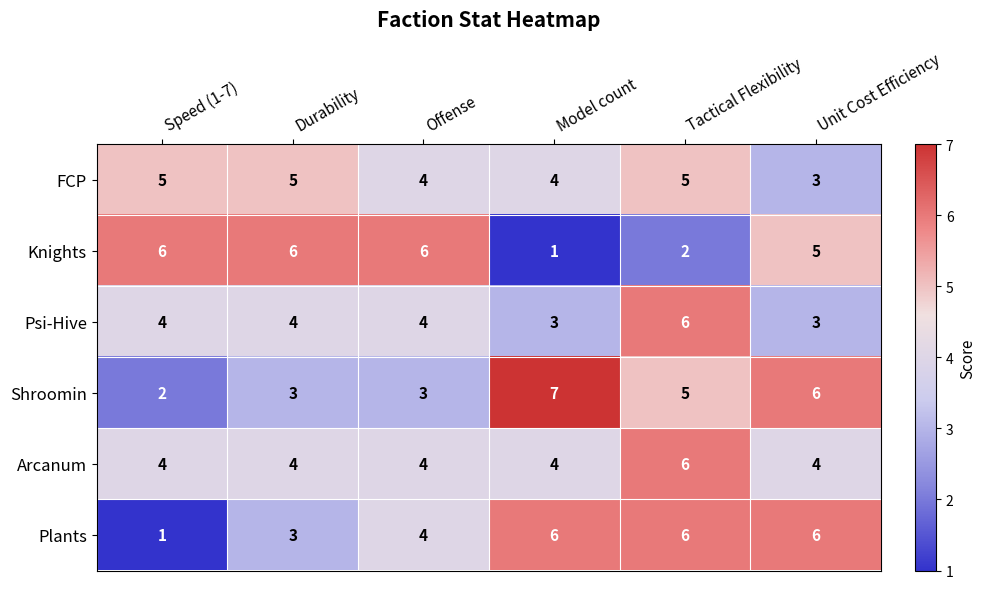

The Psi-Hive series shows 4 at Offense. True or false?

True